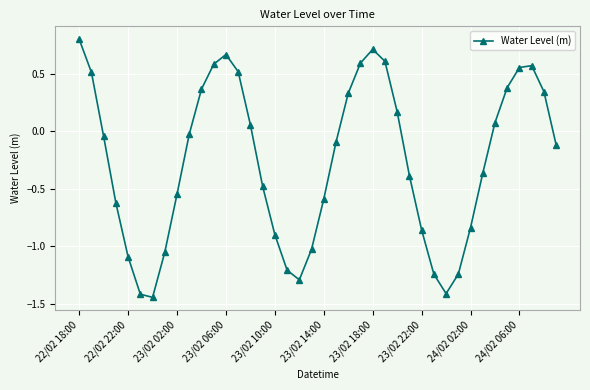

What is the difference between the maximum and second lowest values?

2.2